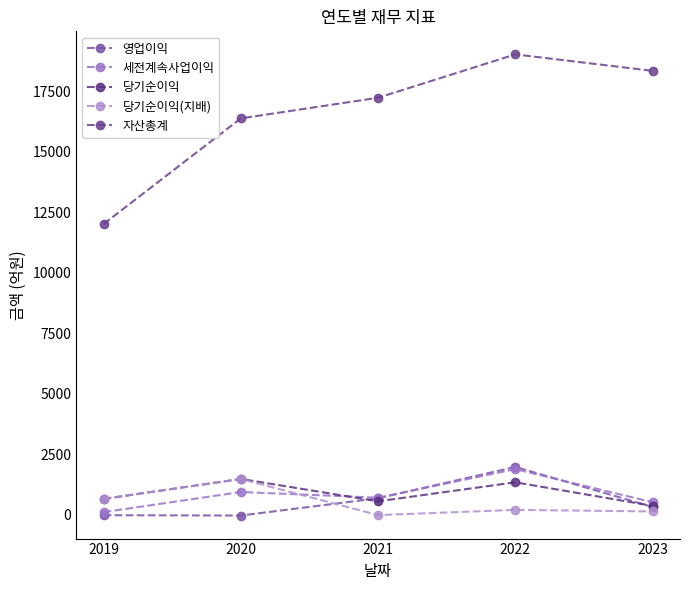

The 세전계속사업이익 series shows 510 at 2023. True or false?

True